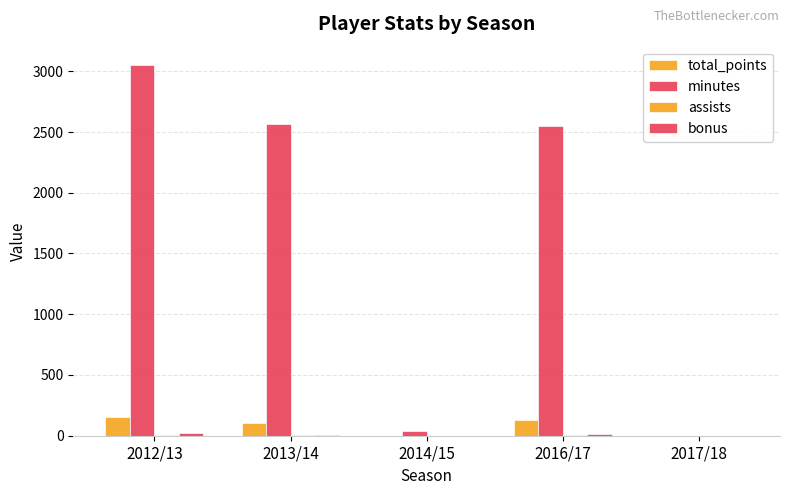

How many series are shown in this chart?

4